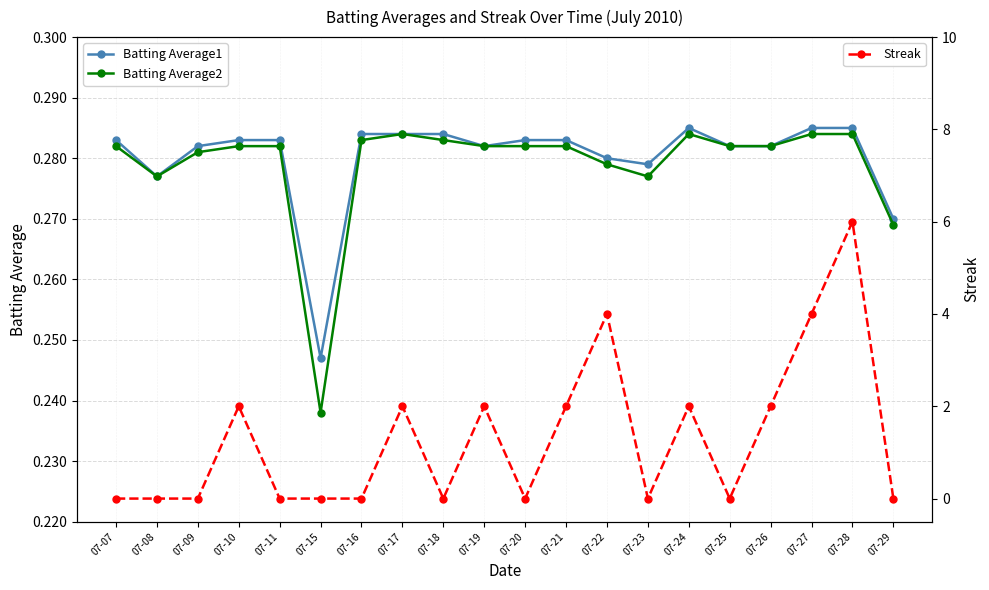

What is the sum of the Batting Average1 values at 07-10 and 07-21?

0.6